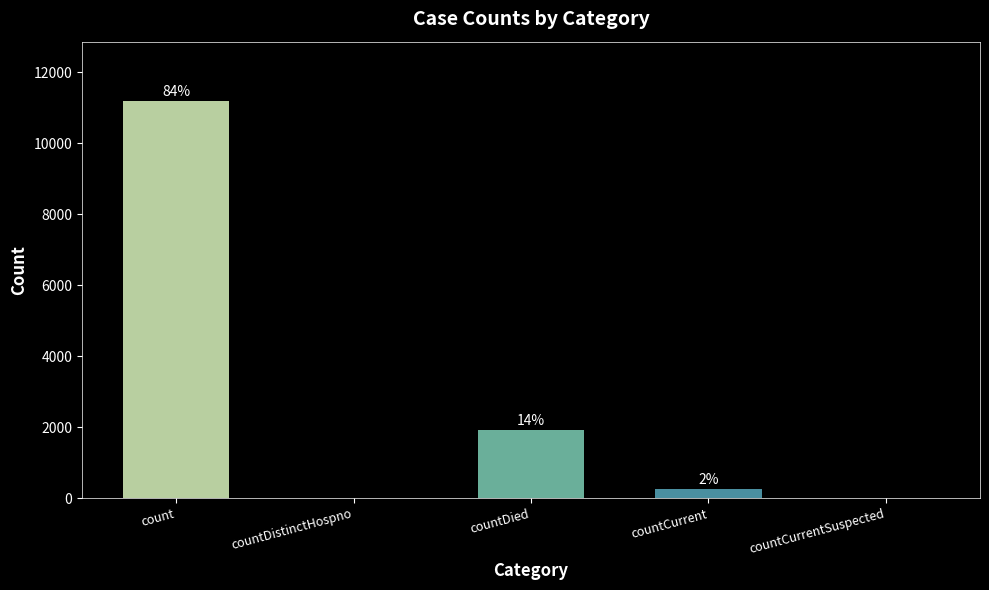

What is the sum of the values at countCurrentSuspected and count?

11190